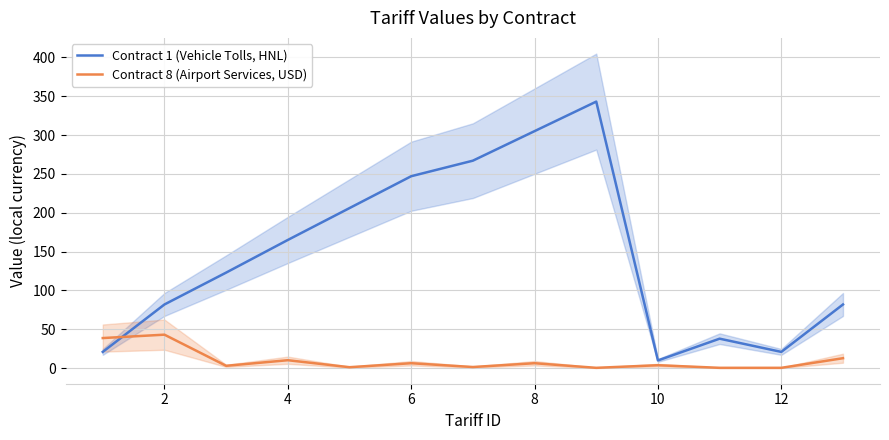

What is the maximum value for Contract 1 (Vehicle Tolls, HNL)?

343.0